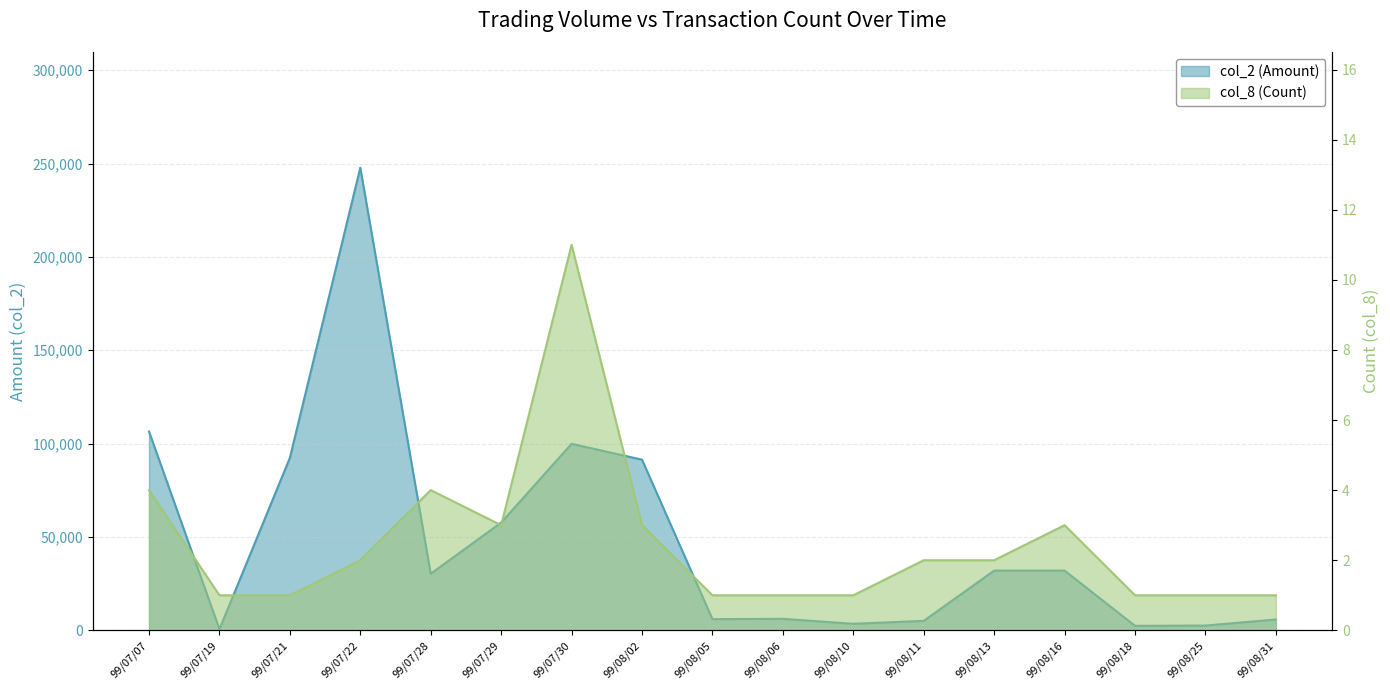

Rank the series at 99/08/10 from highest to lowest value.

col_2, col_8